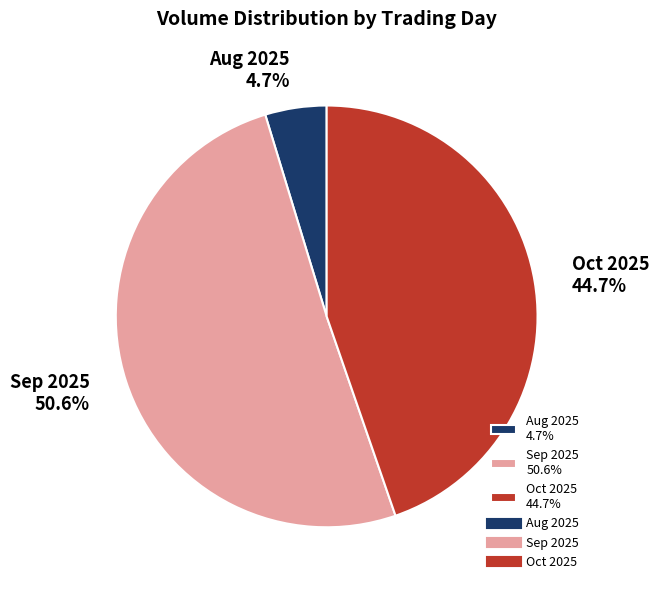

Which slice is the largest?

Sep 2025 50.6%